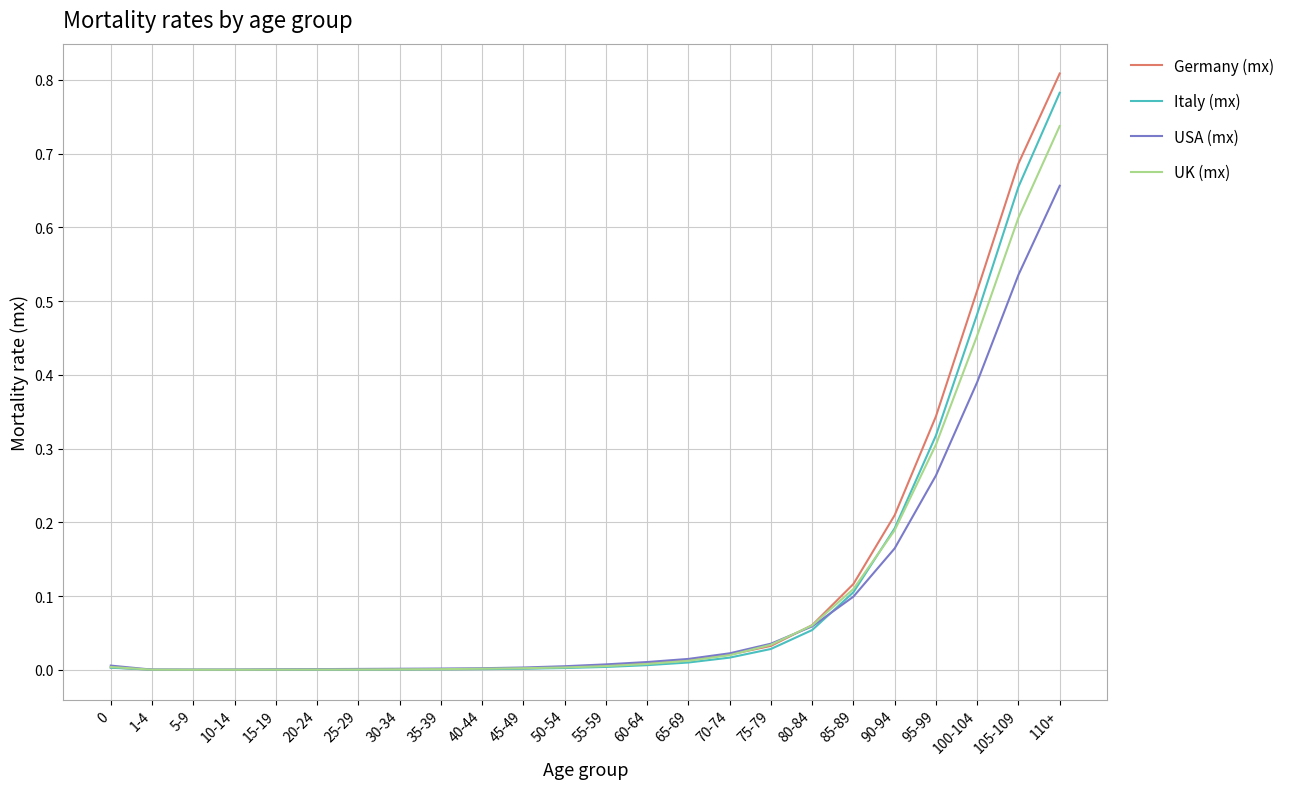

Which series has the widest spread of values?

Germany (mx)